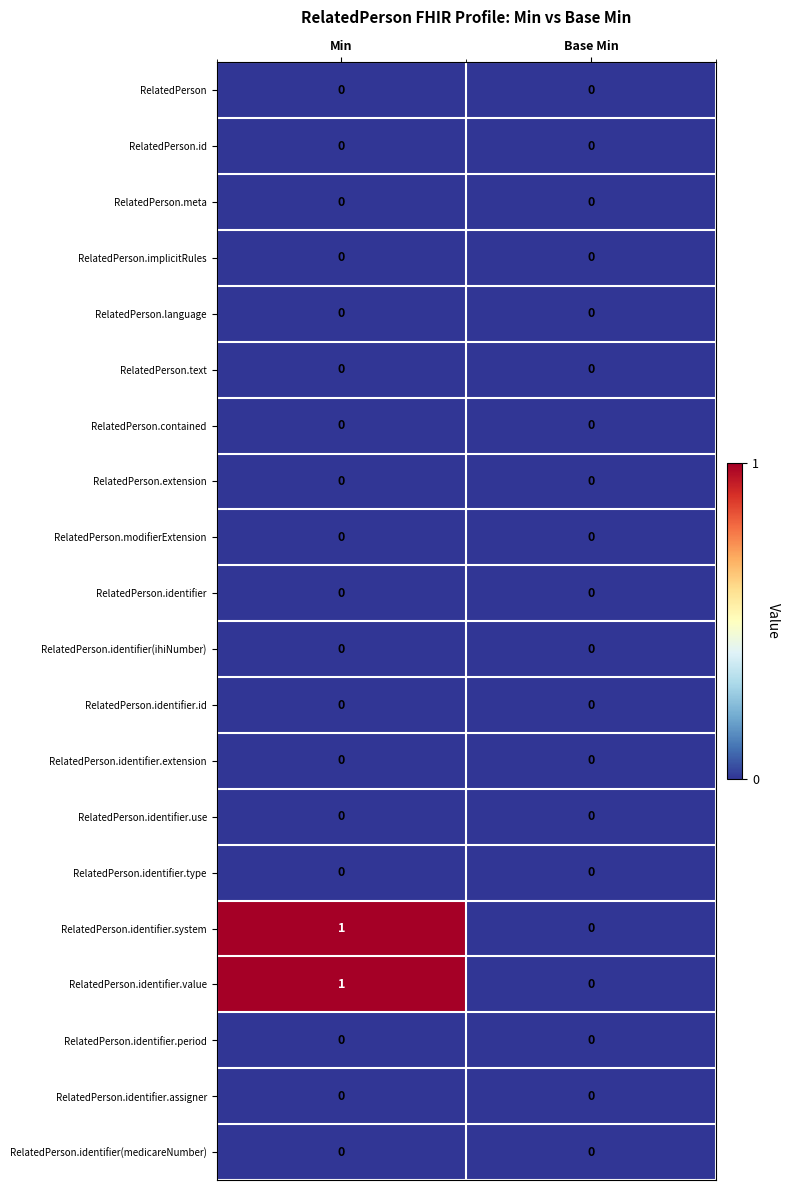

At which category is the sum across all series the highest?

Min